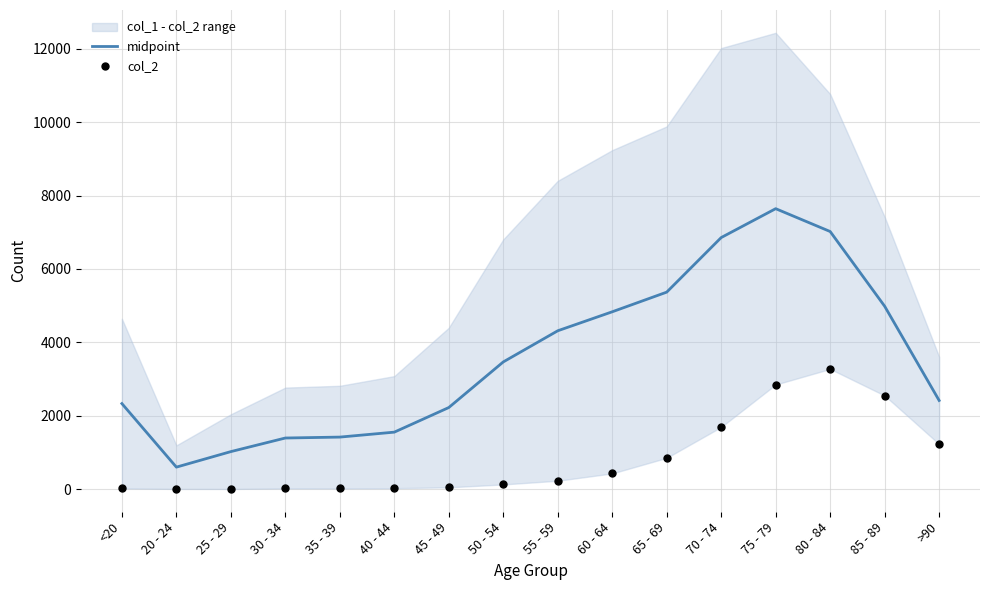

What is the total value across all series at 55 - 59?

4540.5